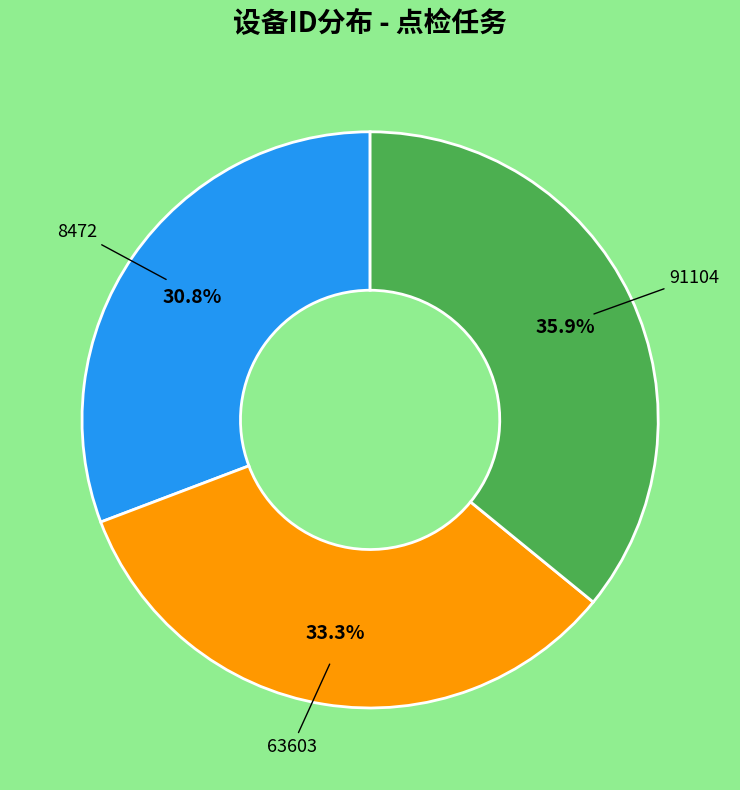

Is there any slice that represents more than half of the pie?

No